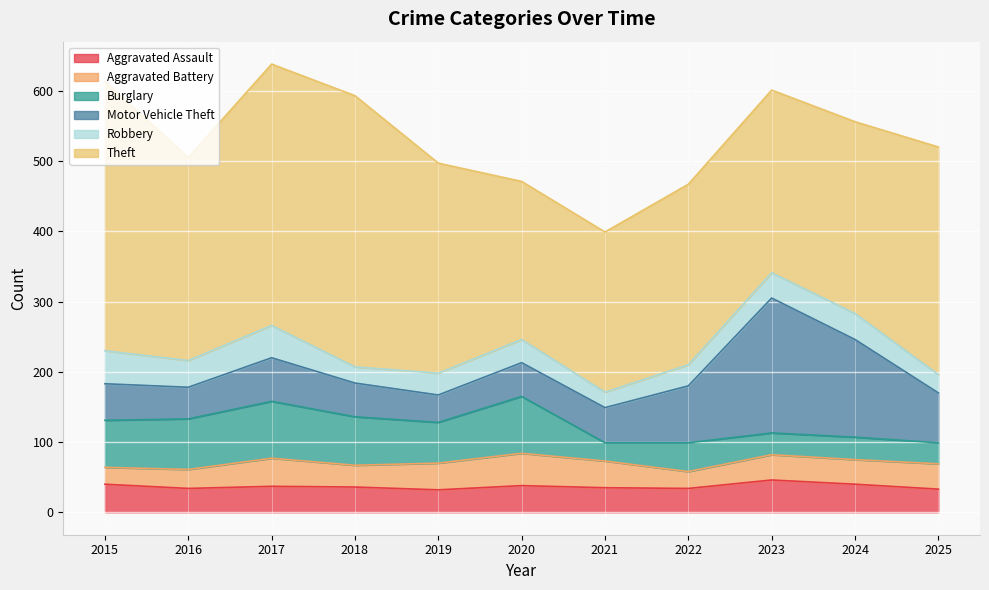

True or false: Aggravated Assault has more than 1 points higher than both neighbors.

True